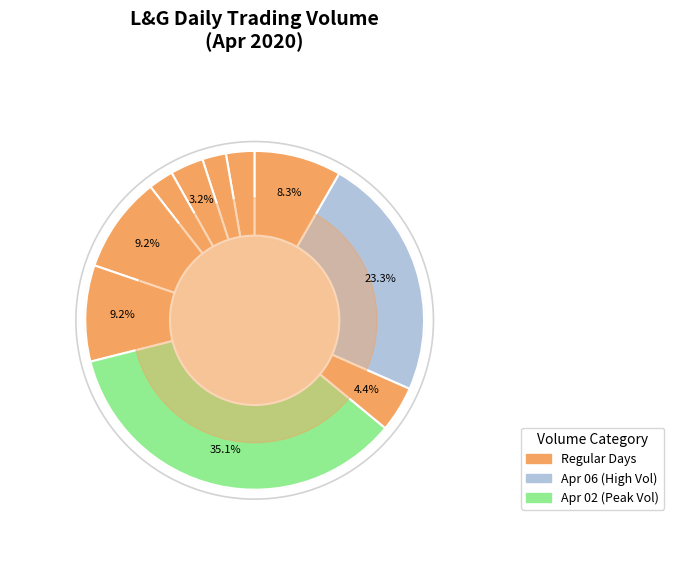

How many slices are in this pie chart?

10